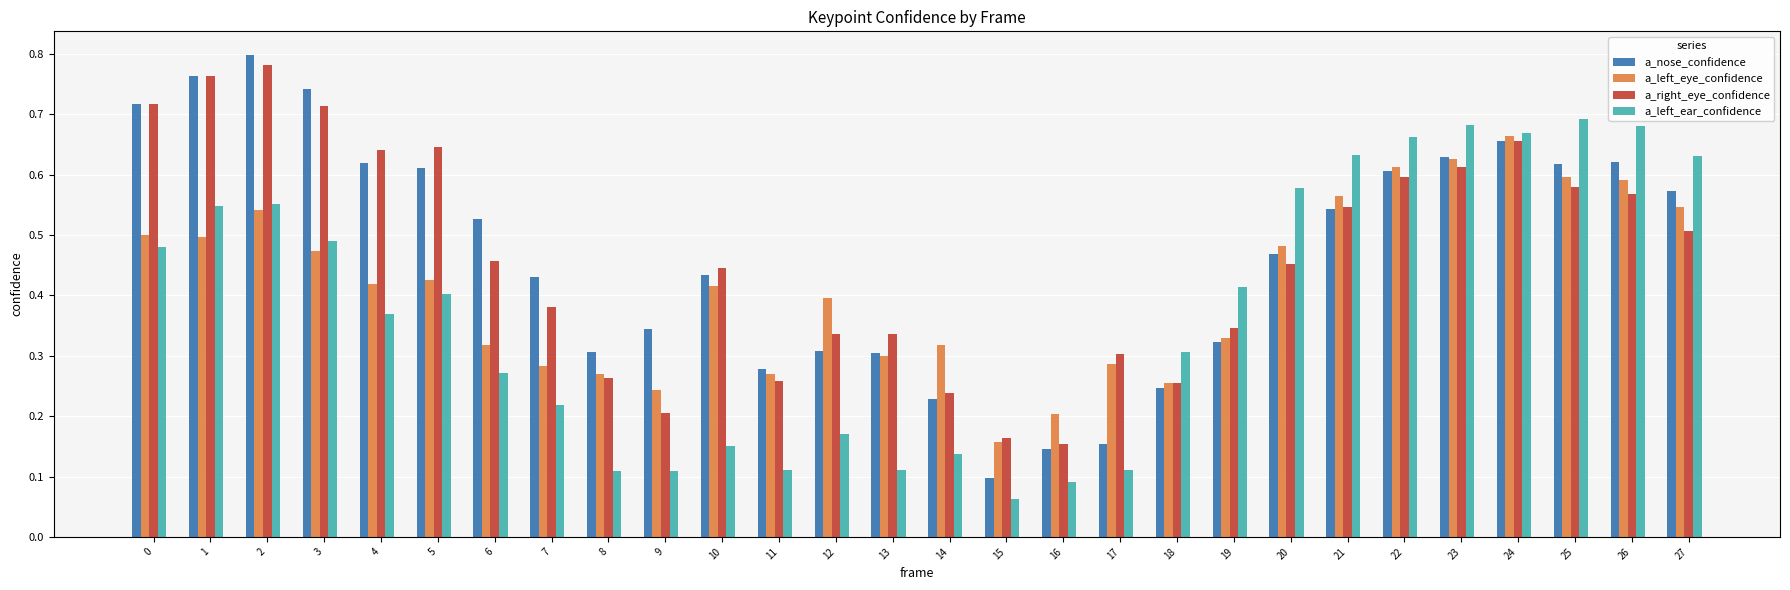

How many series are shown in this chart?

4